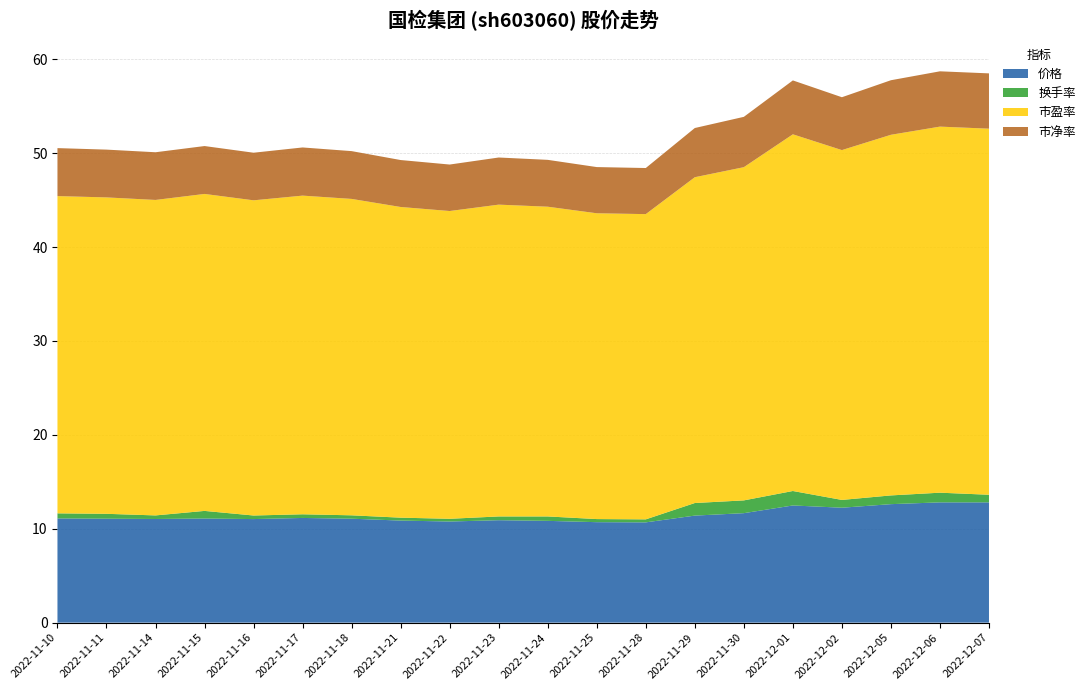

Reading left to right, what are all the values shown in this chart?

价格: 11.1	11.1	11.0	11.1	11.0	11.2	11.1	10.9	10.8	10.9	10.8	10.7	10.7	11.4	11.7	12.5	12.2	12.6	12.8	12.8
换手率: 0.5	0.5	0.4	0.8	0.4	0.4	0.4	0.3	0.3	0.4	0.5	0.3	0.3	1.3	1.4	1.5	0.8	0.9	1.0	0.8
市盈率: 33.8	33.7	33.6	33.8	33.6	33.9	33.7	33.1	32.8	33.2	33.0	32.6	32.5	34.7	35.5	38.0	37.3	38.4	39.0	39.0
市净率: 5.1	5.1	5.1	5.1	5.1	5.1	5.1	5.0	5.0	5.0	5.0	4.9	4.9	5.2	5.4	5.7	5.6	5.8	5.9	5.9